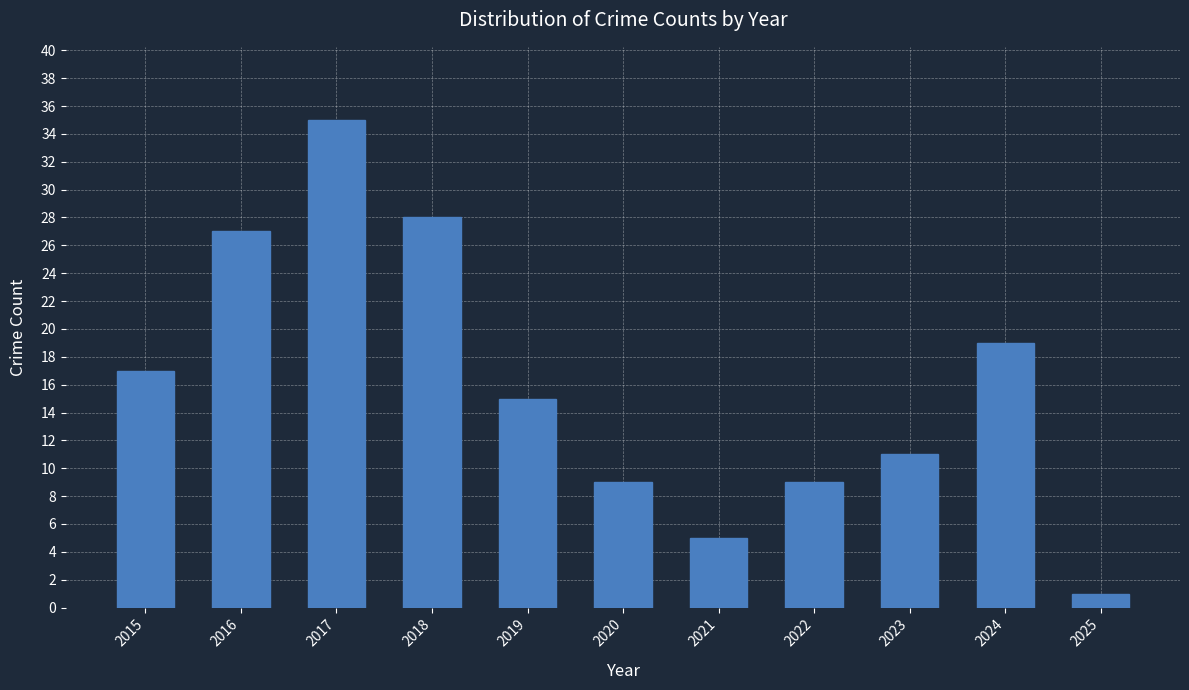

What is the value of the 8th bar from the left?

9